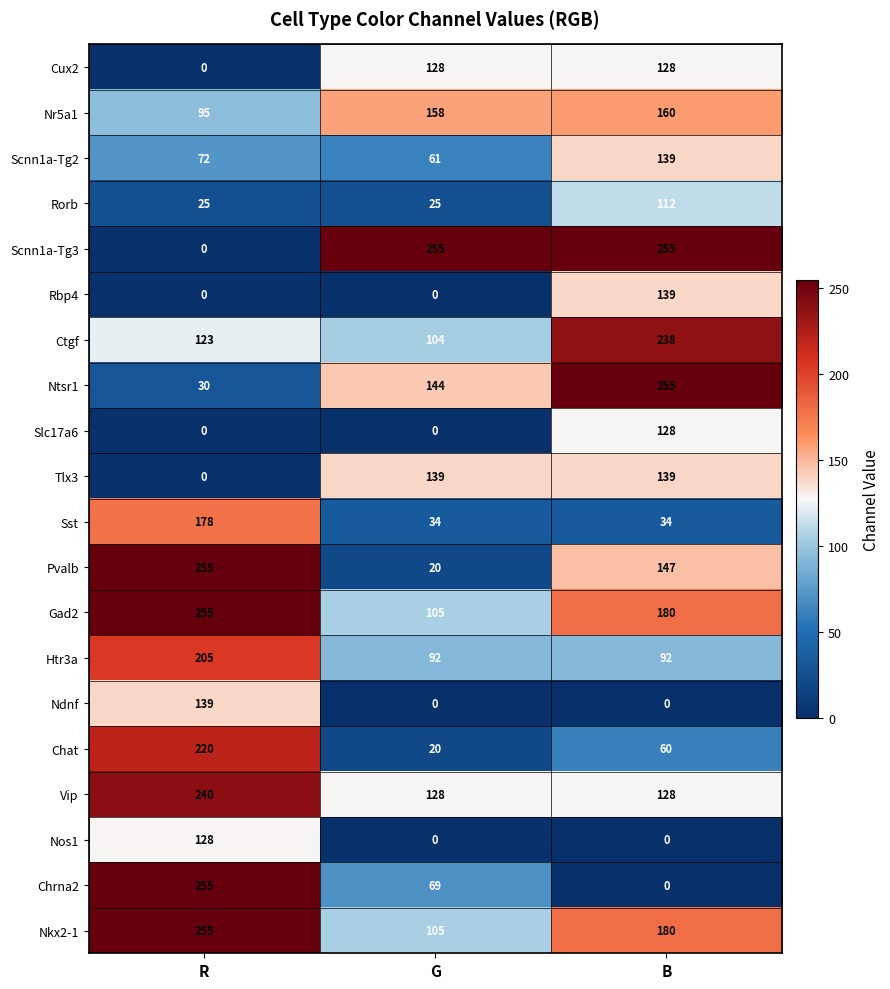

Is it true that Htr3a equals 92 at B?

True